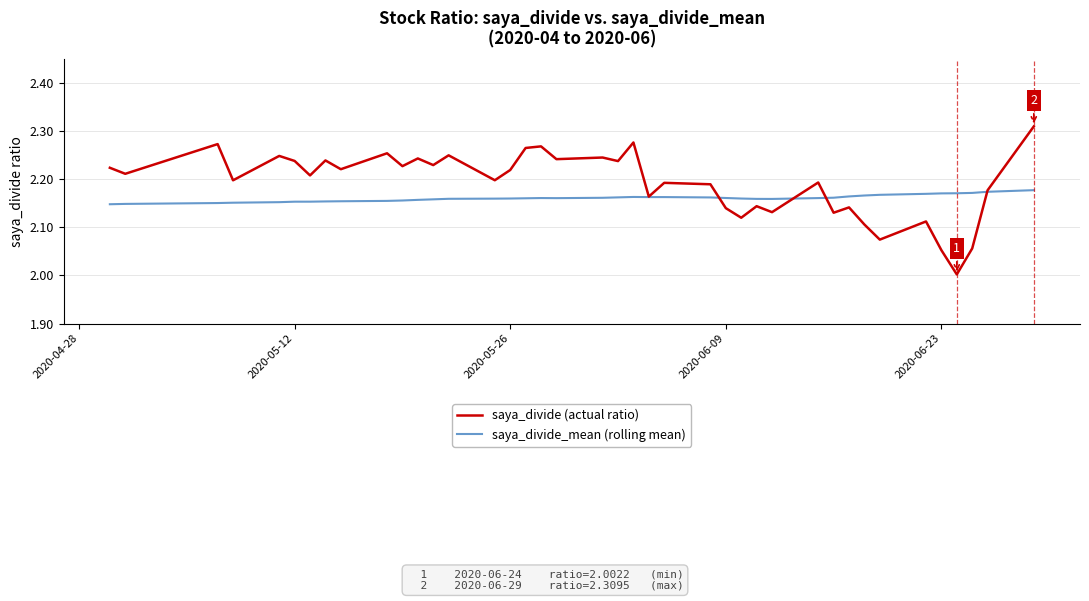

Rank the series by their average value, from lowest to highest.

saya_divide_mean (rolling mean), saya_divide (actual ratio)